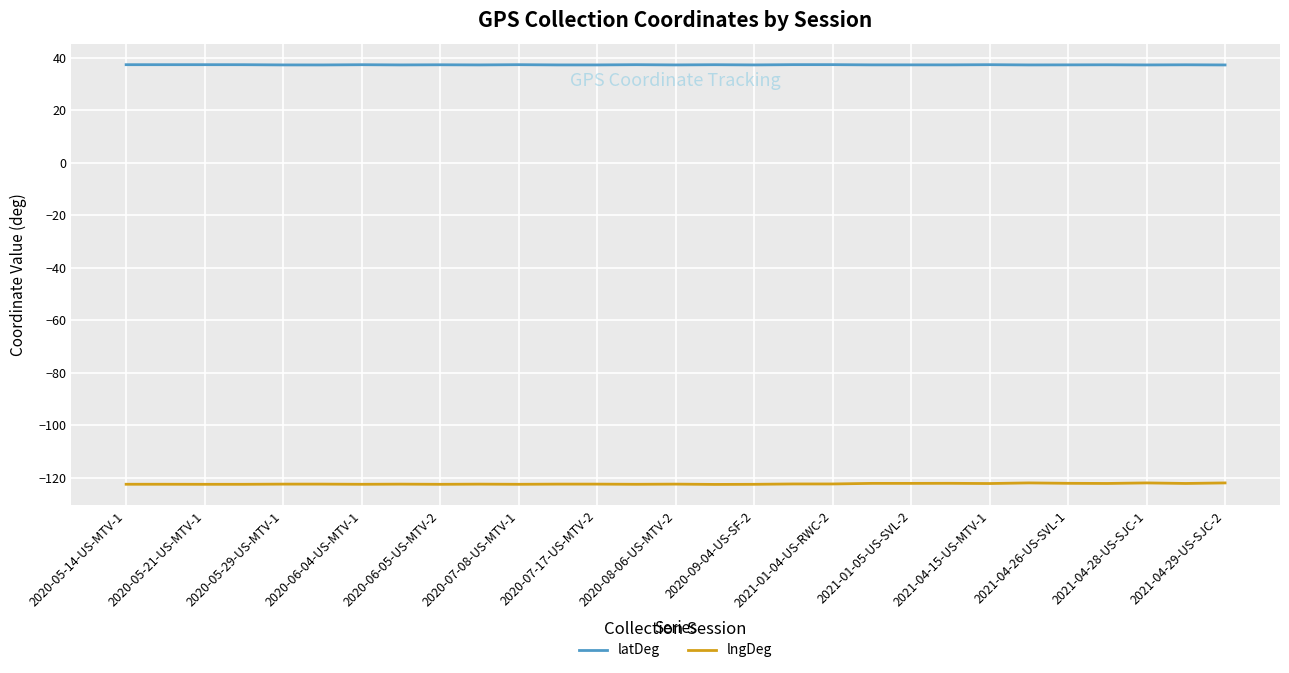

Rank the series by their average value, from lowest to highest.

lngDeg, latDeg